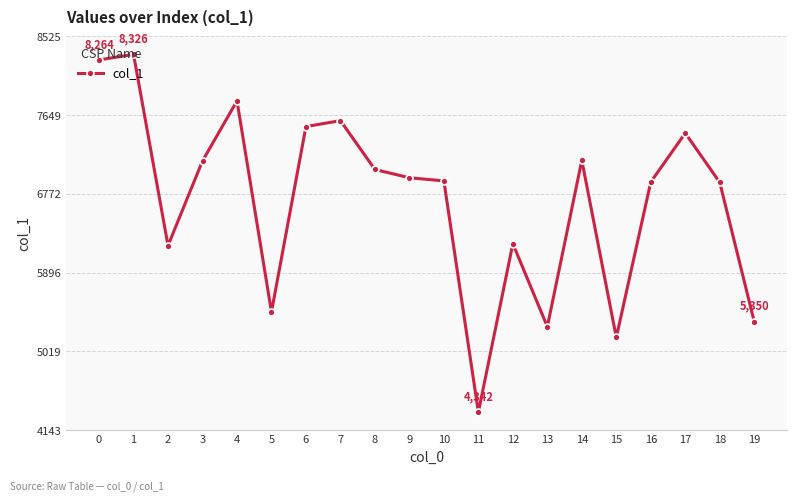

What is the value of the 17th point from the left?

6905